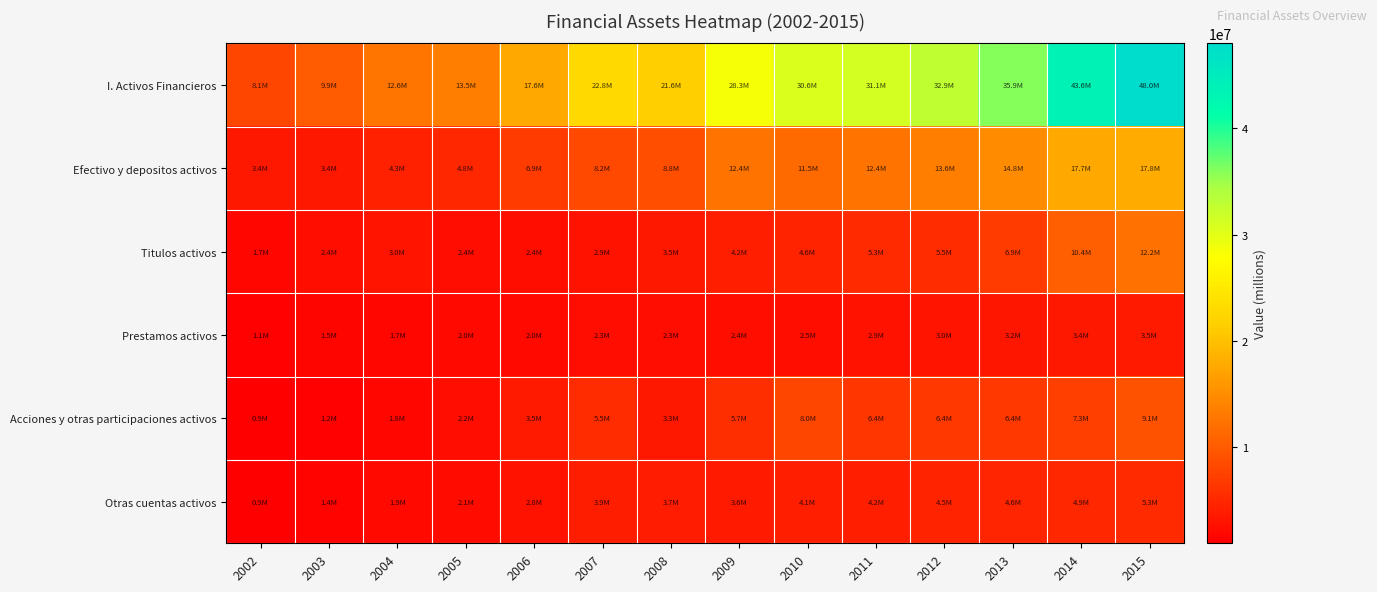

Reading right to left, what are all the values shown in this chart?

I. Activos Financieros: 2015=48019973	2014=43551121	2013=35932715	2012=32919650	2011=31097225	2010=30630318	2009=28332500	2008=21580505	2007=22817673	2006=17573310	2005=13518312	2004=12566367	2003=9945947	2002=8066592
Efectivo y depositos activos: 2015=17848637	2014=17653899	2013=14834628	2012=13561809	2011=12437673	2010=11465486	2009=12445516	2008=8764320	2007=8204883	2006=6855574	2005=4844485	2004=4324569	2003=3402351	2002=3445861
Titulos activos: 2015=12235350	2014=10406007	2013=6930193	2012=5453152	2011=5260740	2010=4552690	2009=4183128	2008=3465223	2007=2861616	2006=2434705	2005=2361694	2004=2957323	2003=2403878	2002=1735726
Prestamos activos: 2015=3541972	2014=3358348	2013=3151265	2012=2993219	2011=2854526	2010=2521202	2009=2401877	2008=2315265	2007=2349611	2006=1950114	2005=1961960	2004=1657985	2003=1500723	2002=1078355
Acciones y otras participaciones activos: 2015=9139494	2014=7265682	2013=6420715	2012=6445261	2011=6386549	2010=7969251	2009=5675415	2008=3296040	2007=5452544	2006=3483566	2005=2246660	2004=1756131	2003=1239077	2002=893260
Otras cuentas activos: 2015=5254521	2014=4867185	2013=4595914	2012=4466209	2011=4157738	2010=4121689	2009=3626563	2008=3739658	2007=3949018	2006=2849350	2005=2103514	2004=1870359	2003=1399919	2002=913390